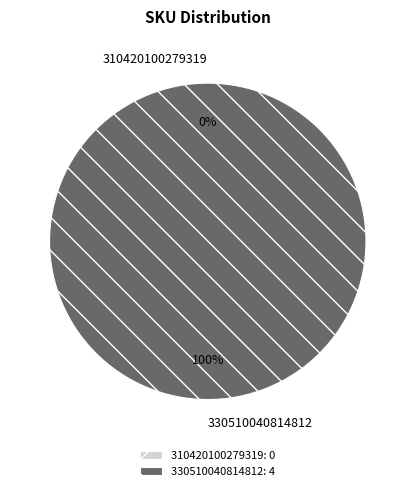

What is the change in value from 310420100279319 to 330510040814812?

+4